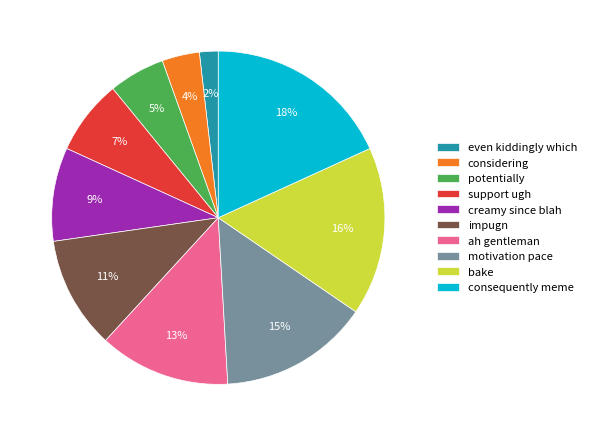

What is the ratio of the value at ah gentleman to the value at creamy since blah?

1.4